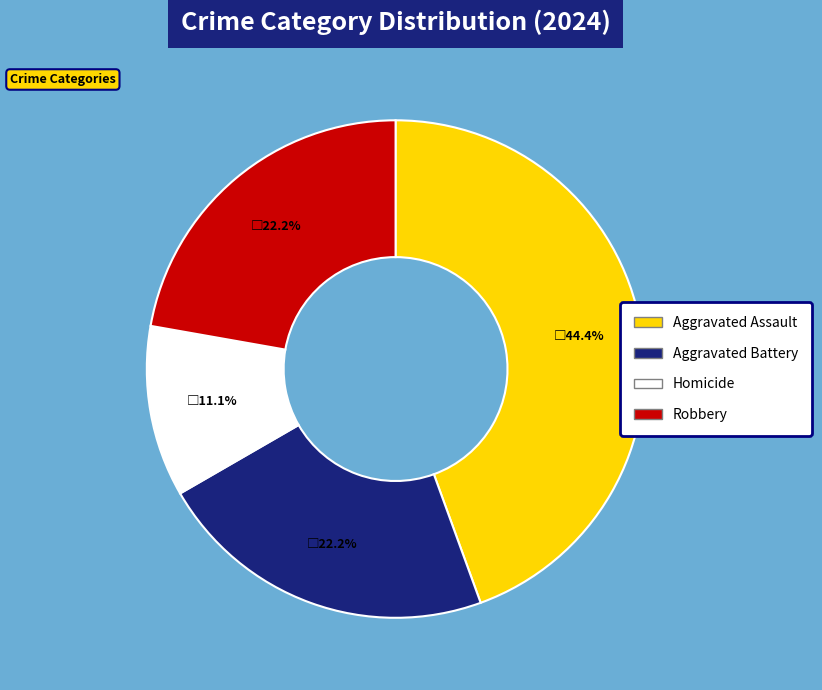

Is the sum of Aggravated Assault and Robbery greater than half?

Yes